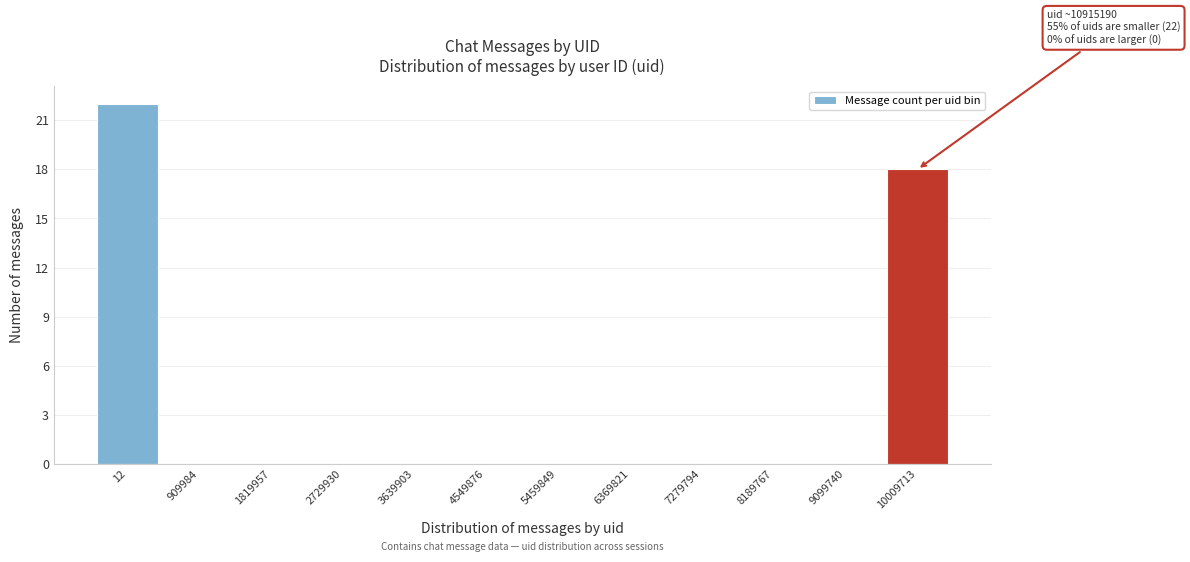

Reading right to left, what are all the values shown in this chart?

10009713=18	9099740=0	8189767=0	7279794=0	6369821=0	5459849=0	4549876=0	3639903=0	2729930=0	1819957=0	909984=0	12=22